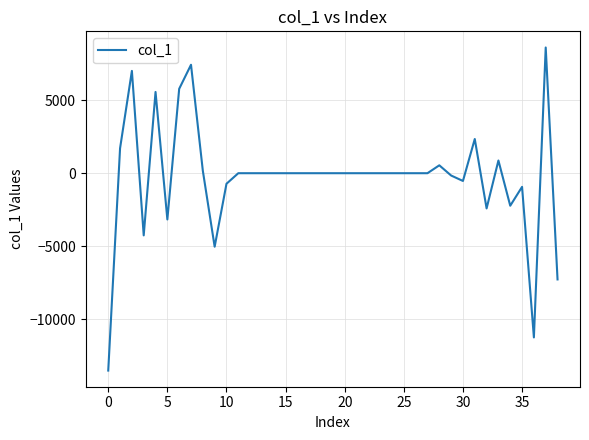

What is the maximum value shown in the chart?

8601.3